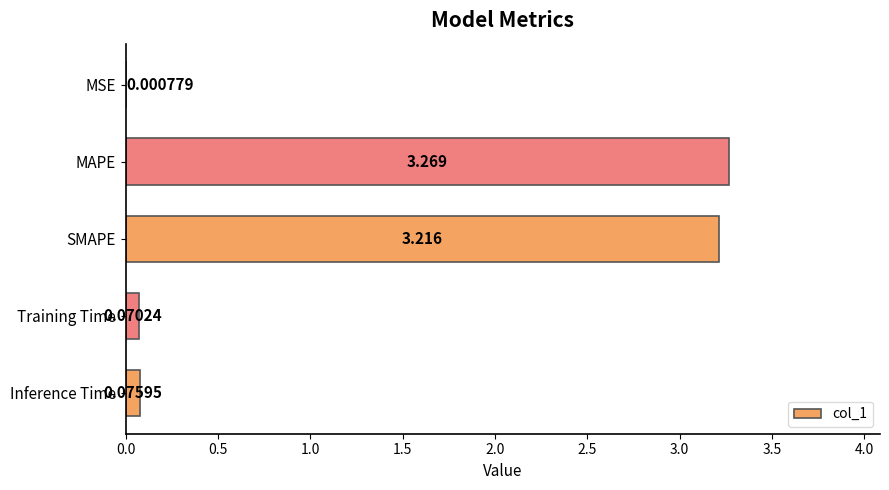

At which label is the value closest to 1?

Inference Time